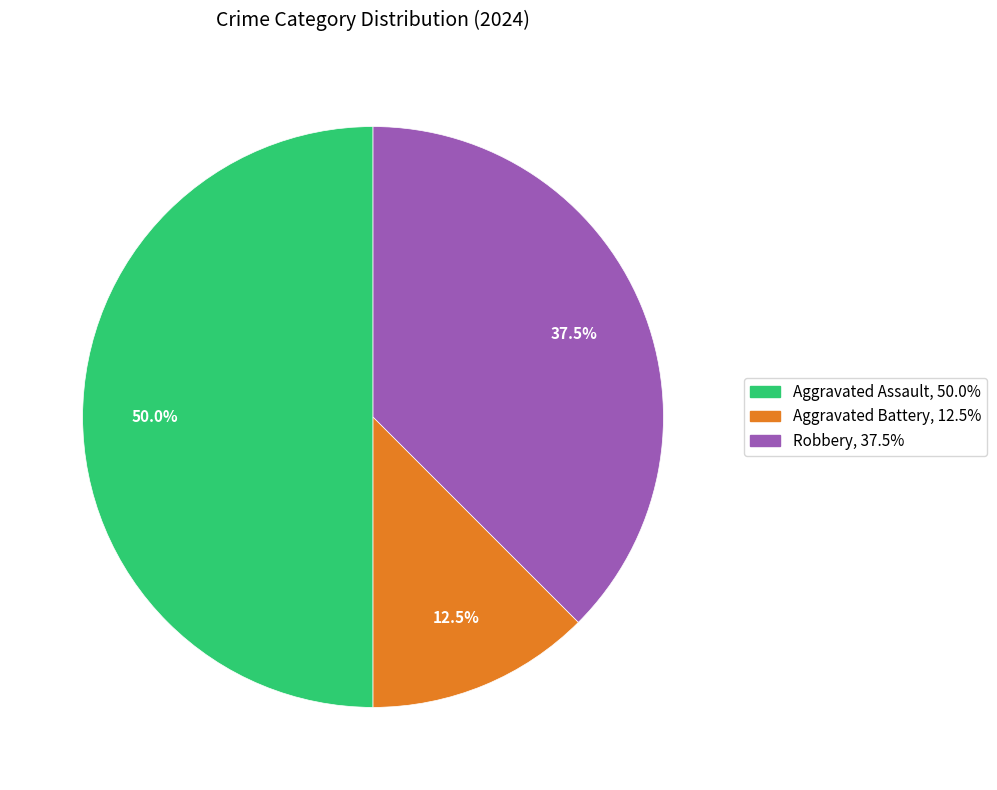

The Aggravated Assault slice represents 39% of the pie. True or false?

False